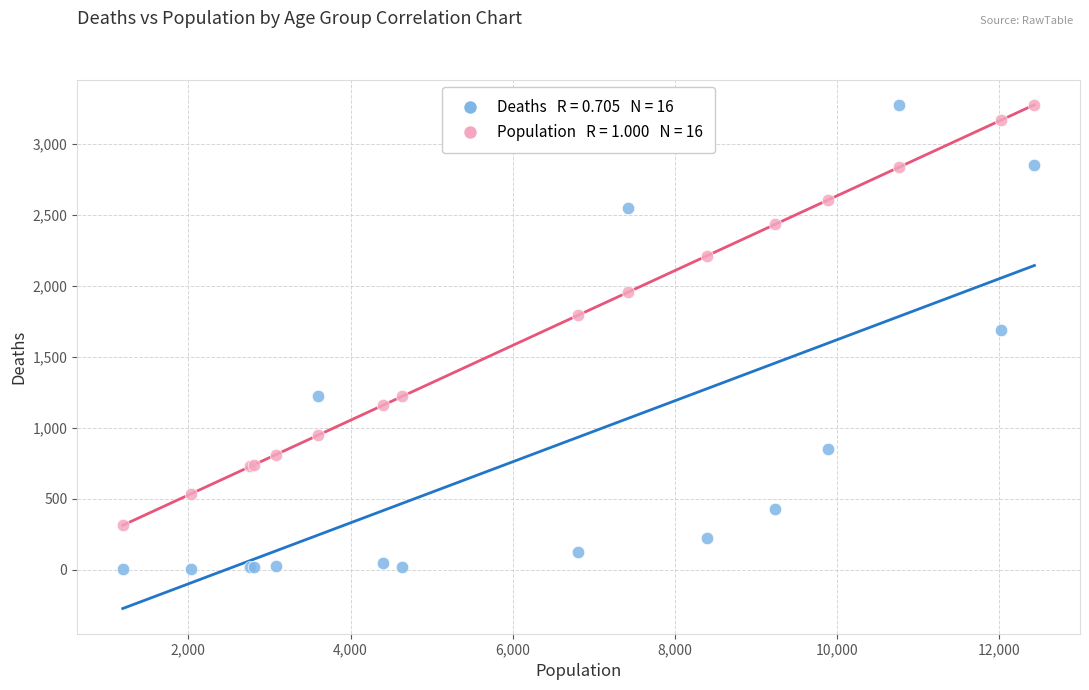

Across all series, what Y value is closest to 1638?

1690.0